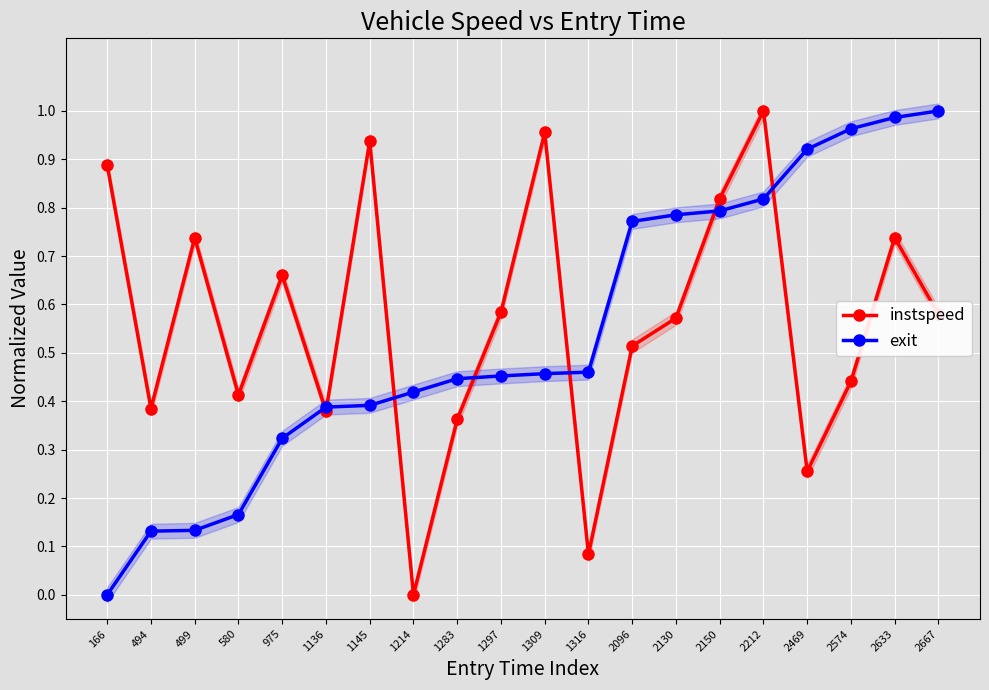

Rank the series by their average value, from lowest to highest.

exit, instspeed